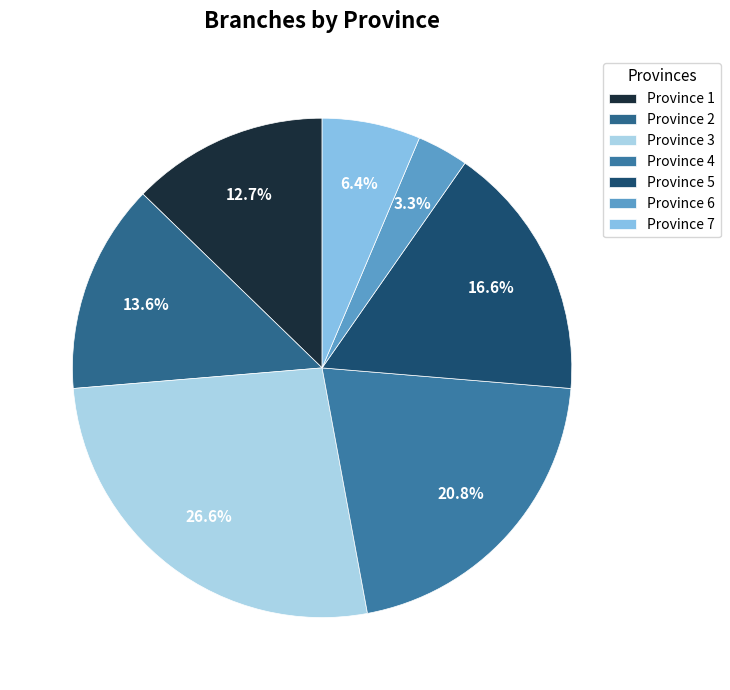

To the nearest percent, what is the difference between the largest and smallest slice percentages?

23%